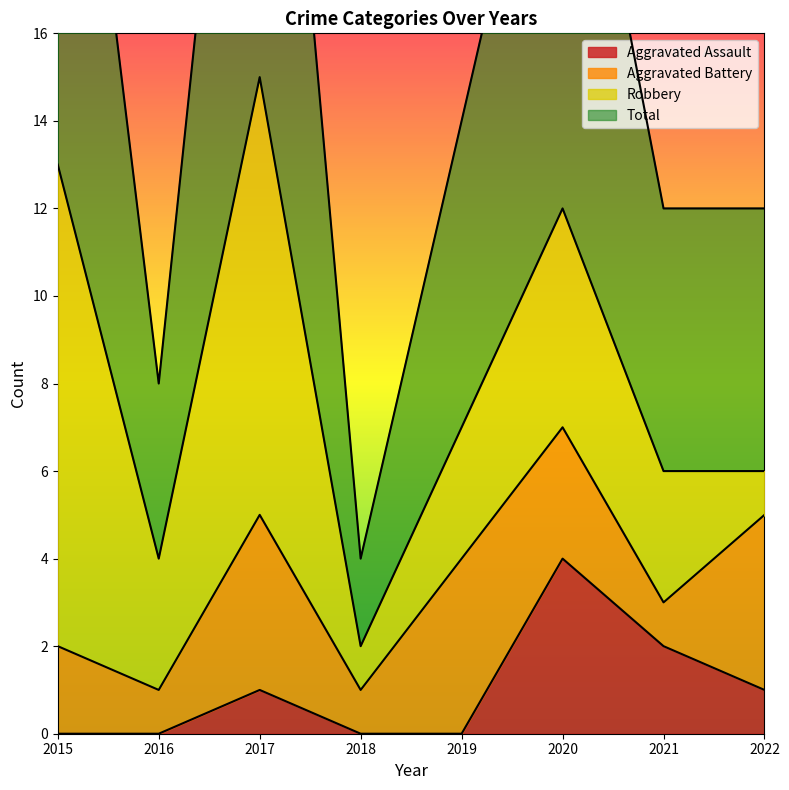

Does the chart display data point markers on the line(s)?

No